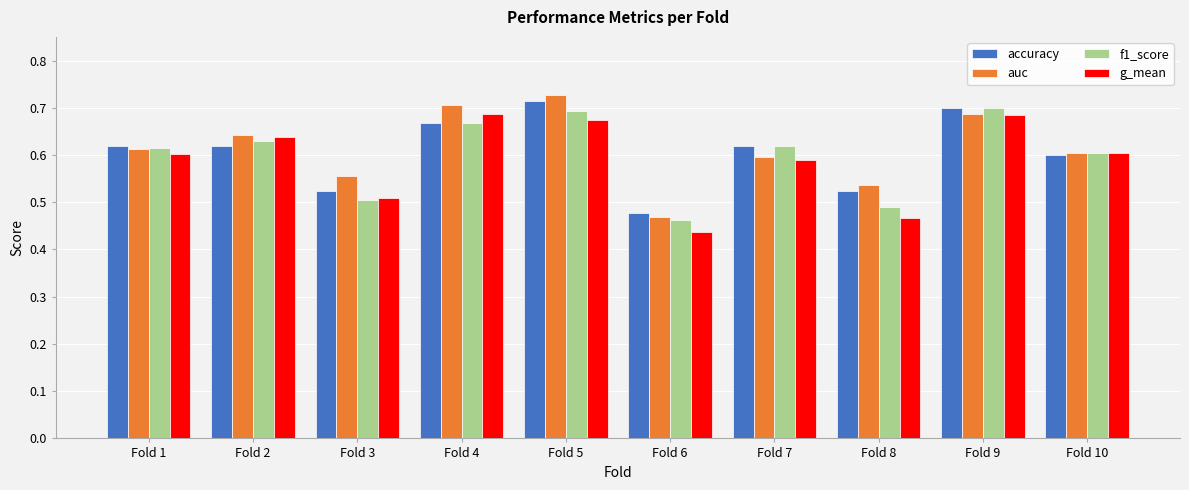

Count the g_mean values in the range 0 to 1.

10